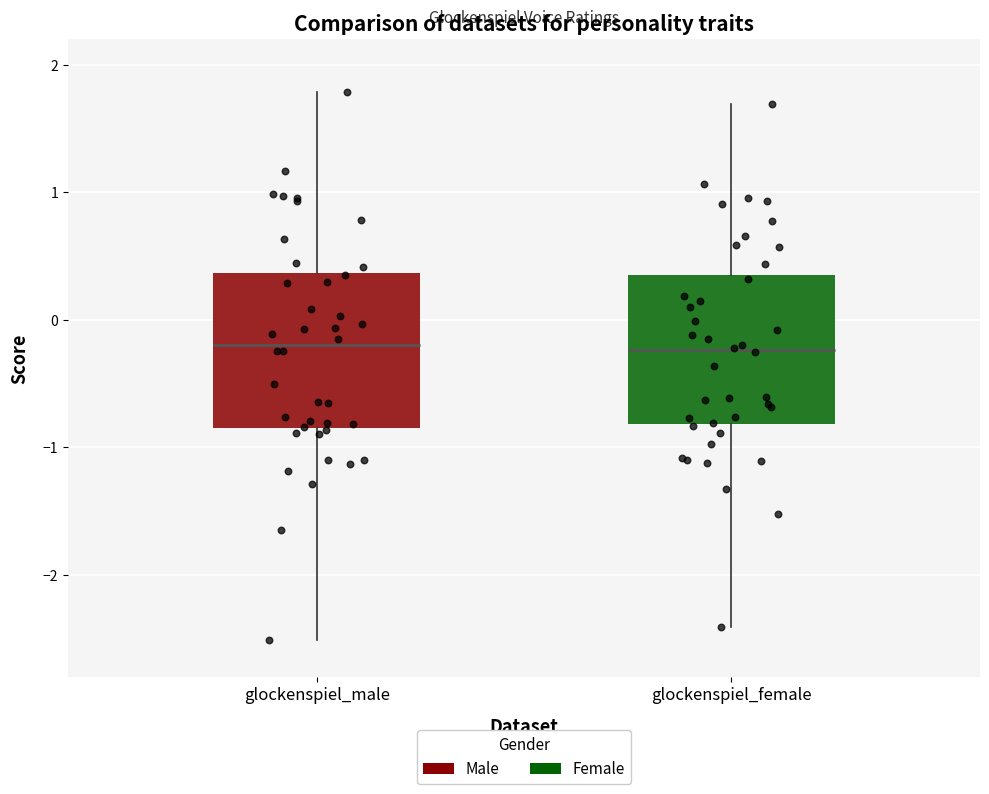

Reading left to right, read every box against the y-axis: the position of its median line, the range the box covers, and the ends of its whiskers. The values are not printed on the chart, so give them approximately, as read against the axis.

glockenspiel_male: median -0.2, box -0.8 to 0.4, whiskers -2.5 to 1.8
glockenspiel_female: median -0.2, box -0.8 to 0.3, whiskers -2.4 to 1.7